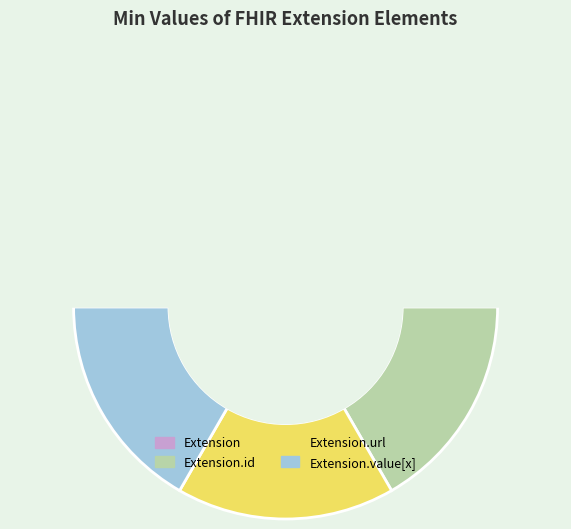

Which category has the biggest portion of the pie?

Extension.url